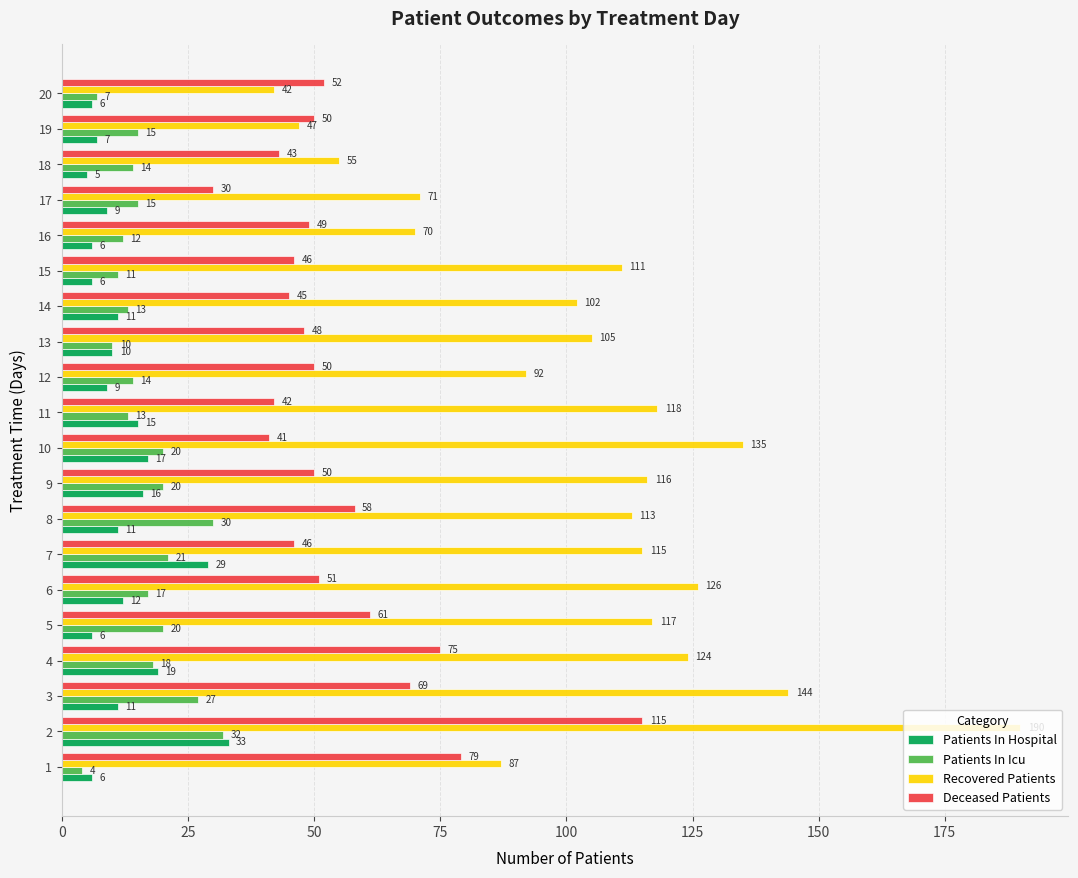

What is the difference between the maximum and minimum values in the Recovered Patients series?

148